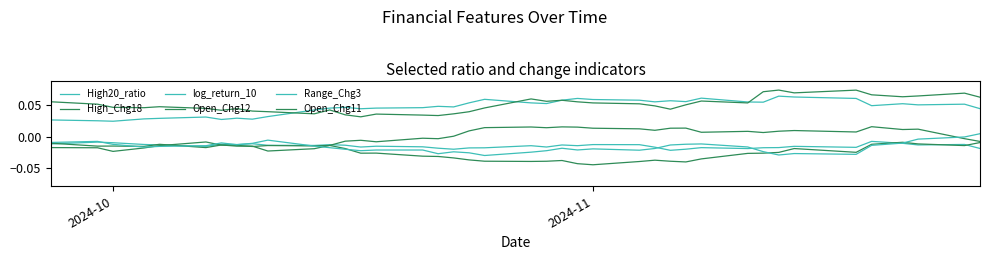

How many lines are shown in the chart?

6